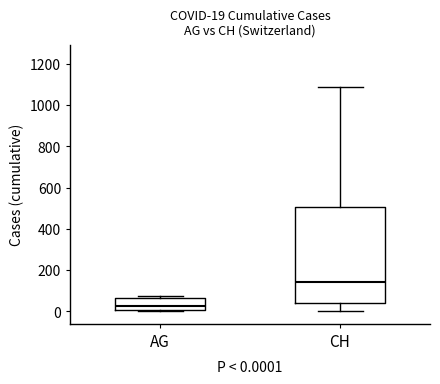

Which box has the lowest median line?

AG